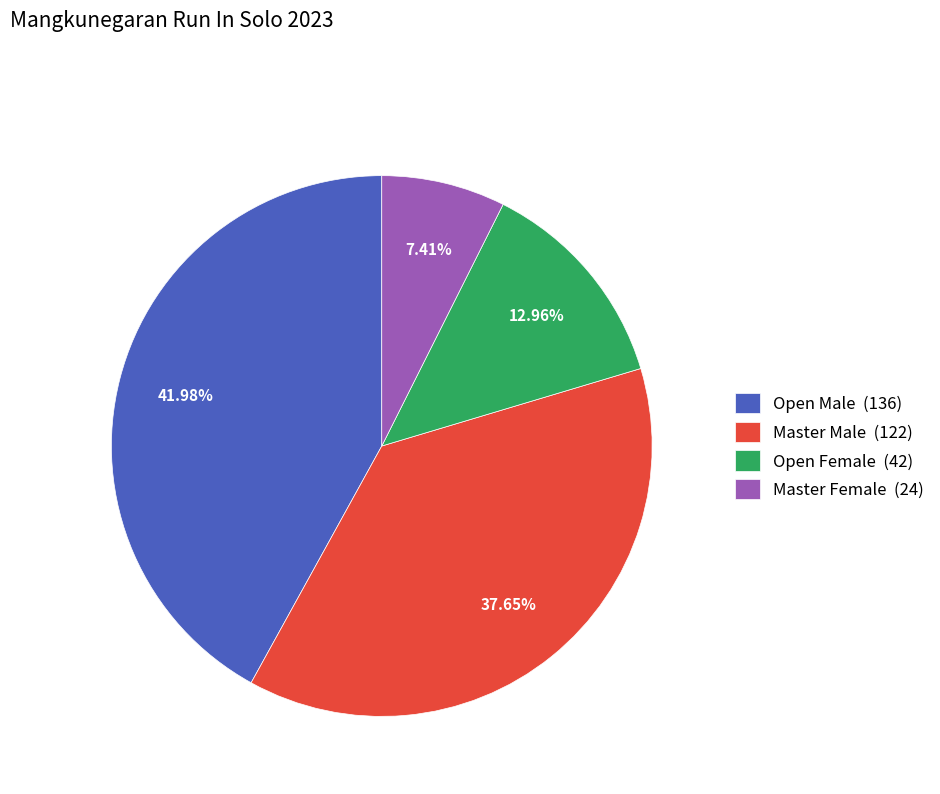

True or false: Master Male accounts for 27% of the total.

False